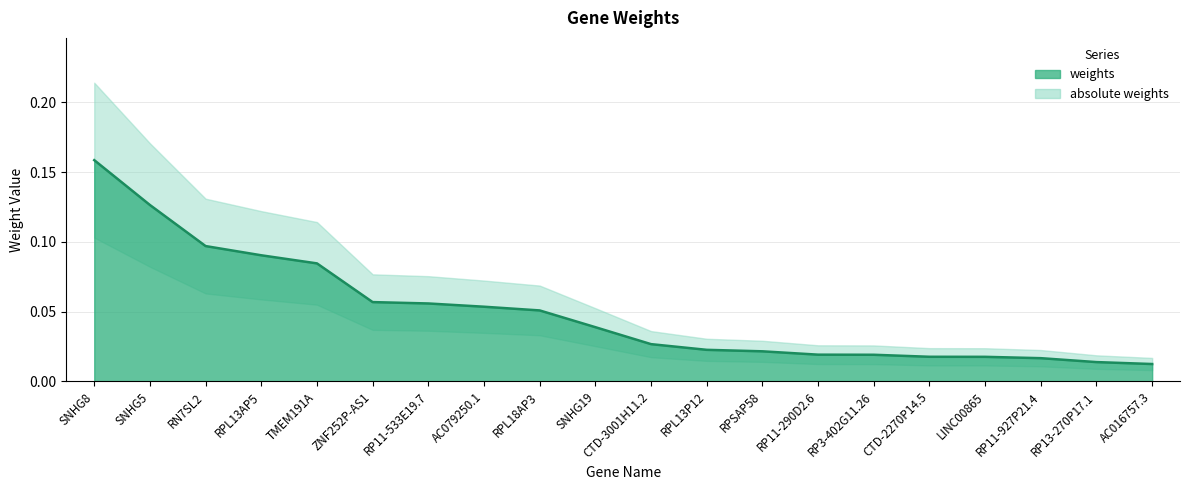

What is the difference between the maximum and minimum values?

0.1